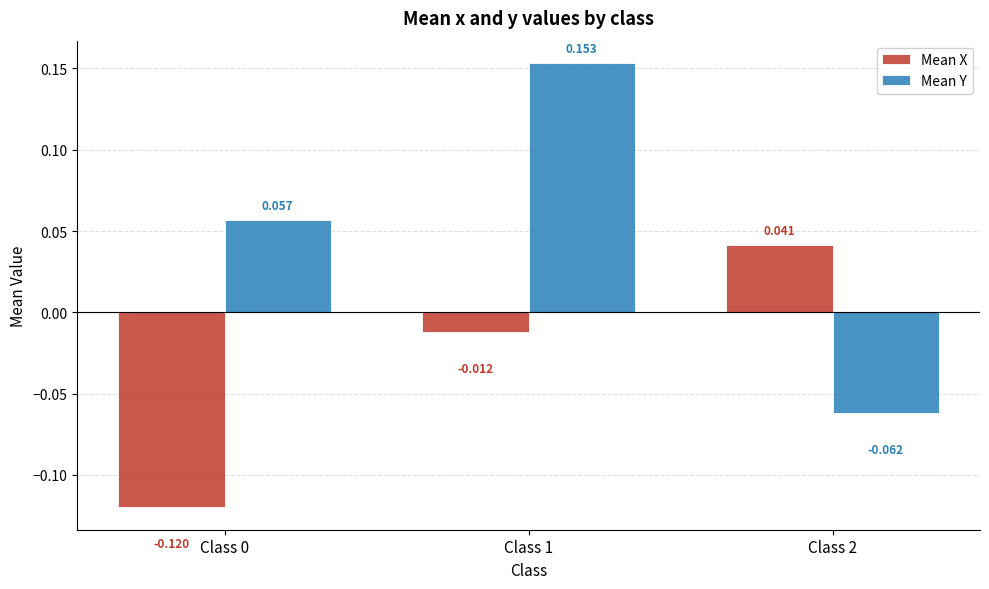

List the series in order of their overall mean, lowest first.

Mean X, Mean Y